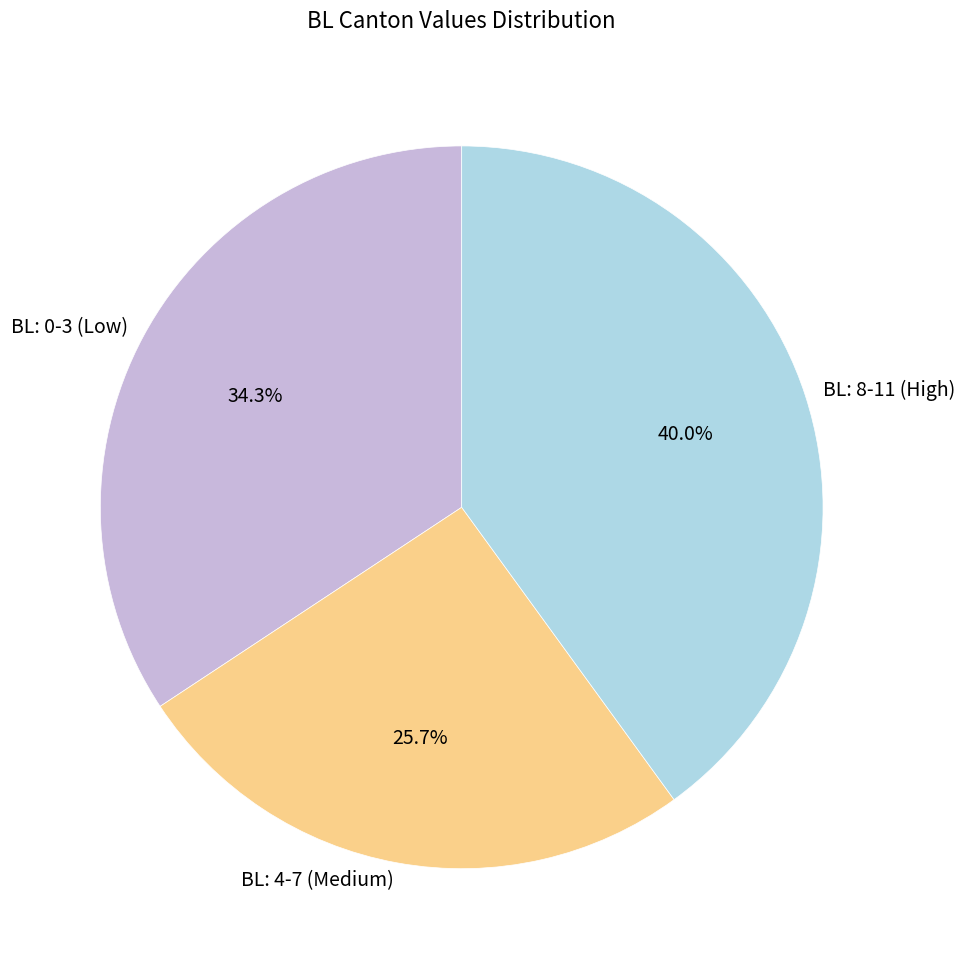

Is there a majority slice in this chart?

No